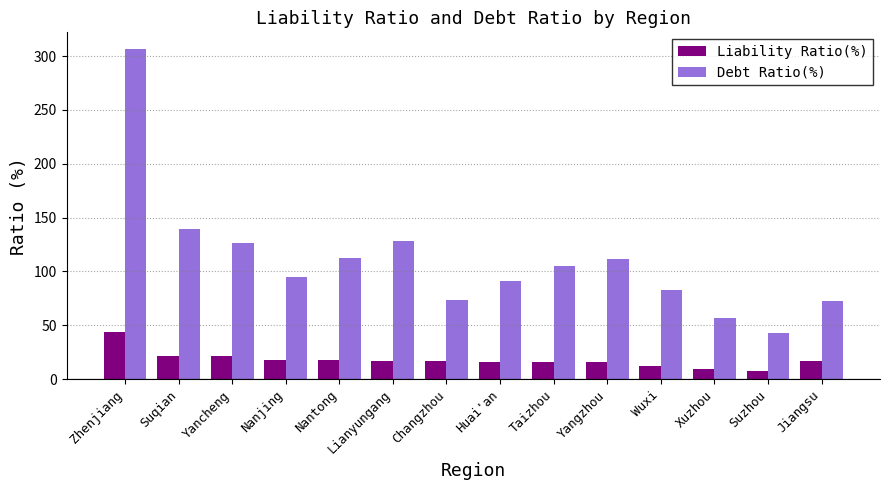

Are the bars grouped side by side (vs. stacked)?

Yes